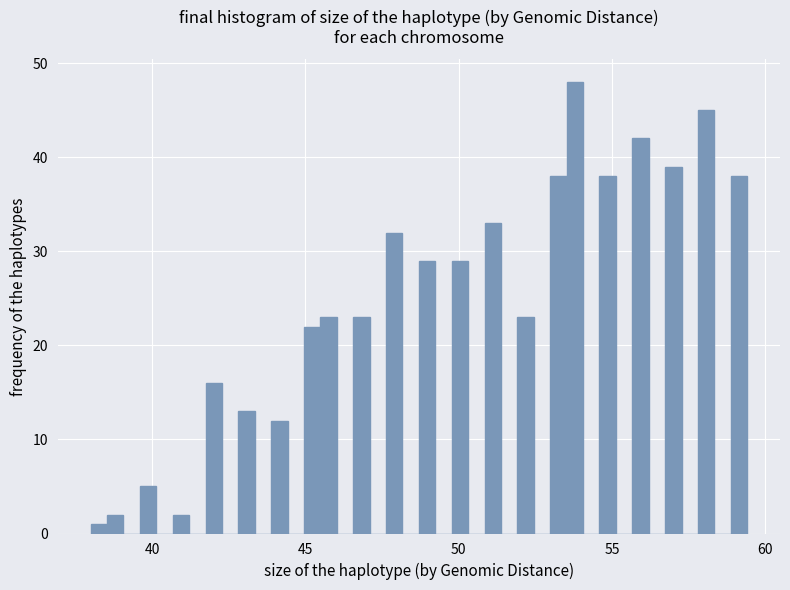

Around what value on the x-axis is the tallest bar? Give the approximate position of its centre, as read against the axis.

54.0